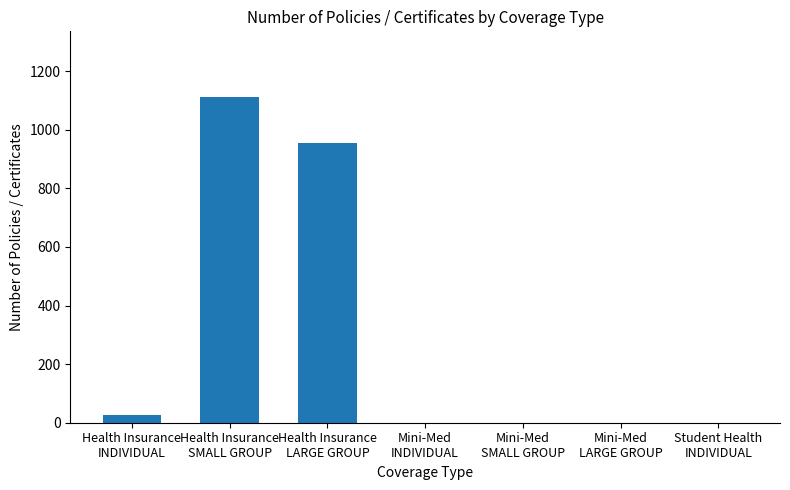

Reading right to left, transcribe all the data shown in this chart.

0	0	0	0	955	1113	27